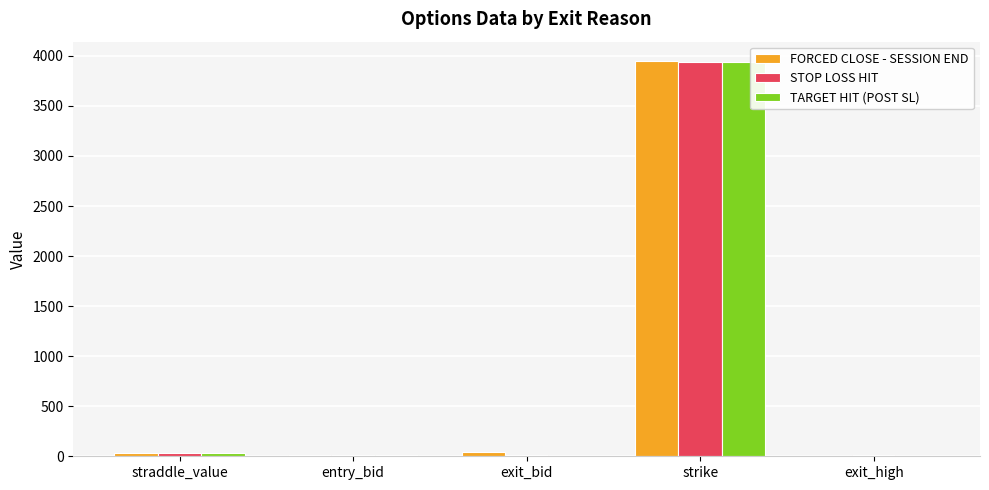

Between exit_bid and strike, which series saw the biggest shift?

TARGET HIT (POST SL)